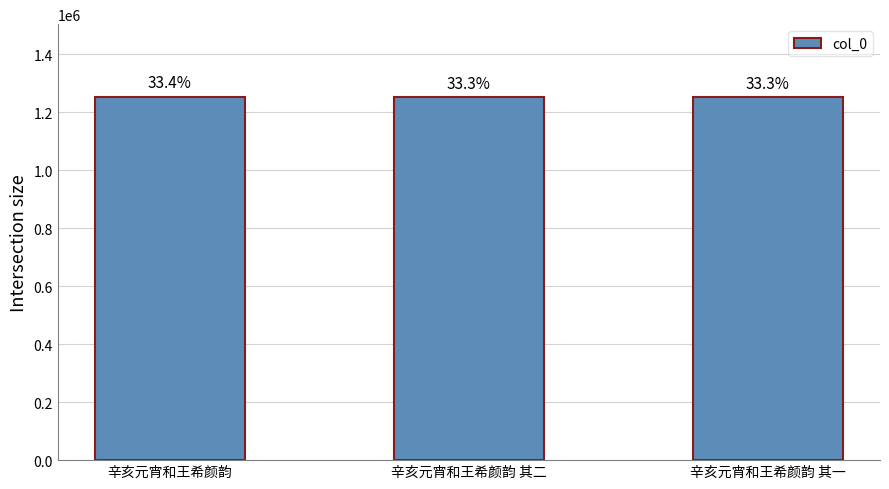

How many bars are there in total?

3